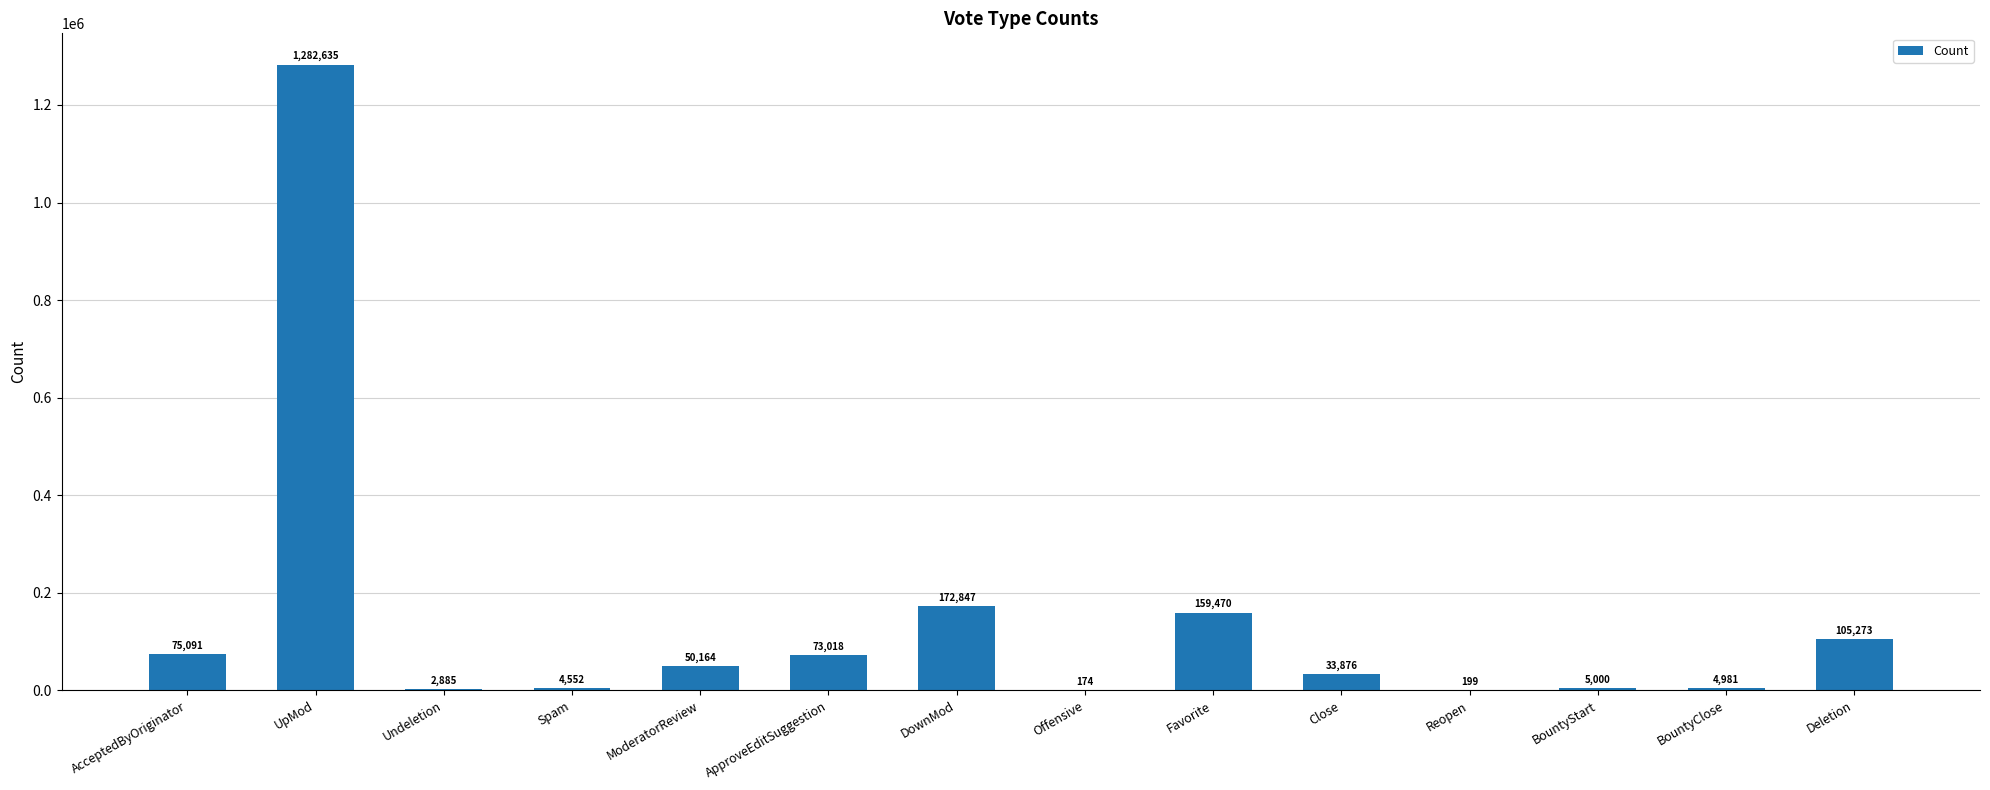

Reading left to right, list all the values displayed in this chart.

AcceptedByOriginator=75091	UpMod=1282635	Undeletion=2885	Spam=4552	ModeratorReview=50164	ApproveEditSuggestion=73018	DownMod=172847	Offensive=174	Favorite=159470	Close=33876	Reopen=199	BountyStart=5000	BountyClose=4981	Deletion=105273